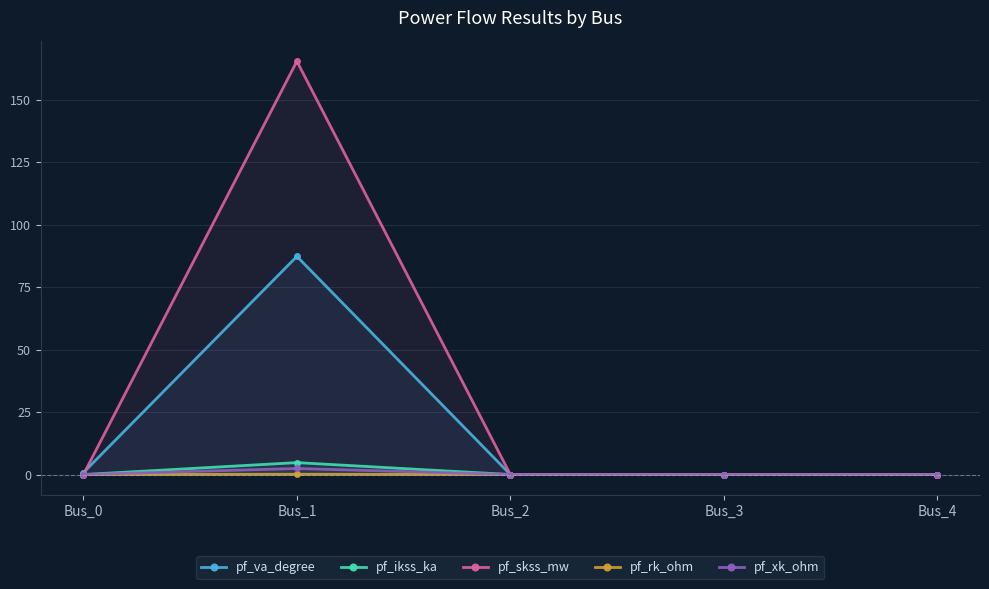

Is it true that pf_xk_ohm equals 0.0 at Bus_3?

True